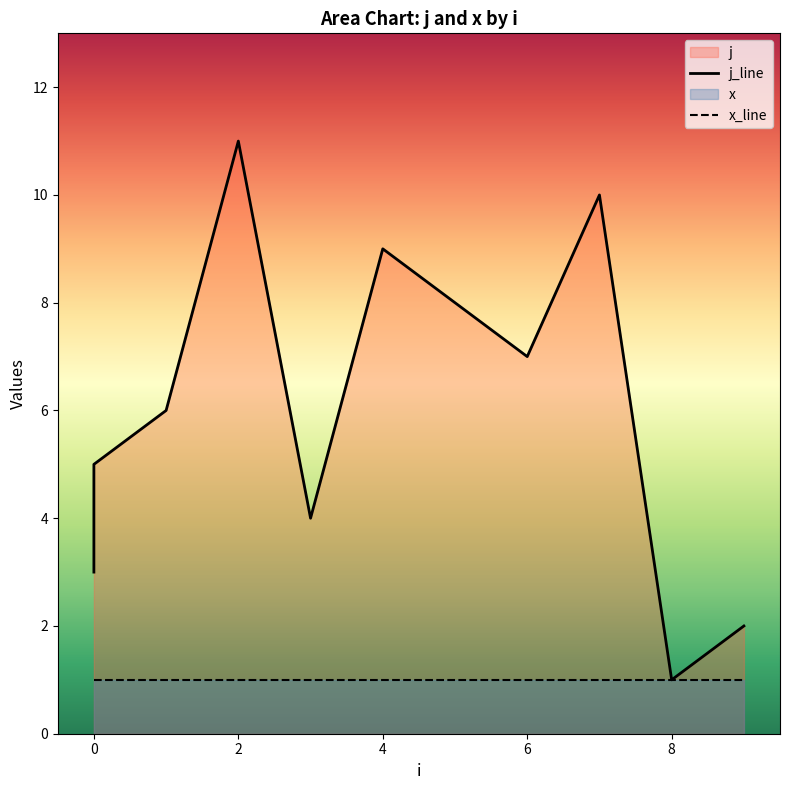

Rank the categories by value from highest to lowest.

2, 7, 4, 5, 6, 1, 0, 3, 0, 9, 8